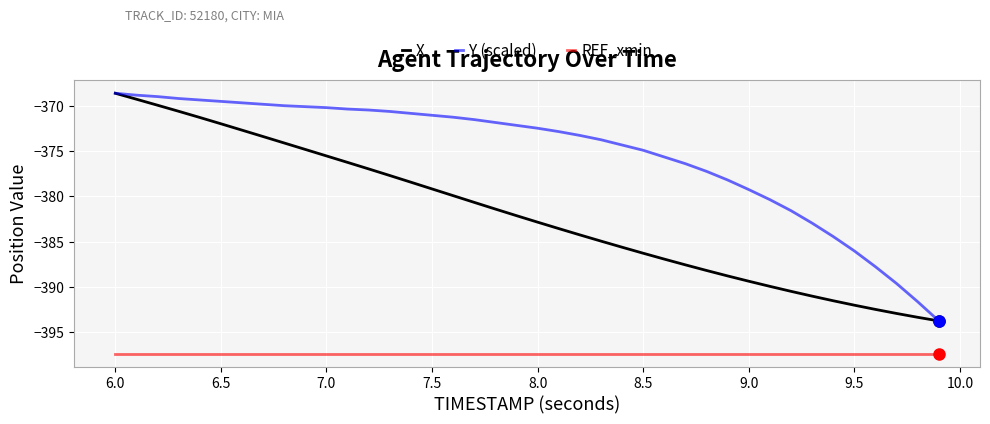

What is the lowest value of the Y (scaled) series?

-393.8